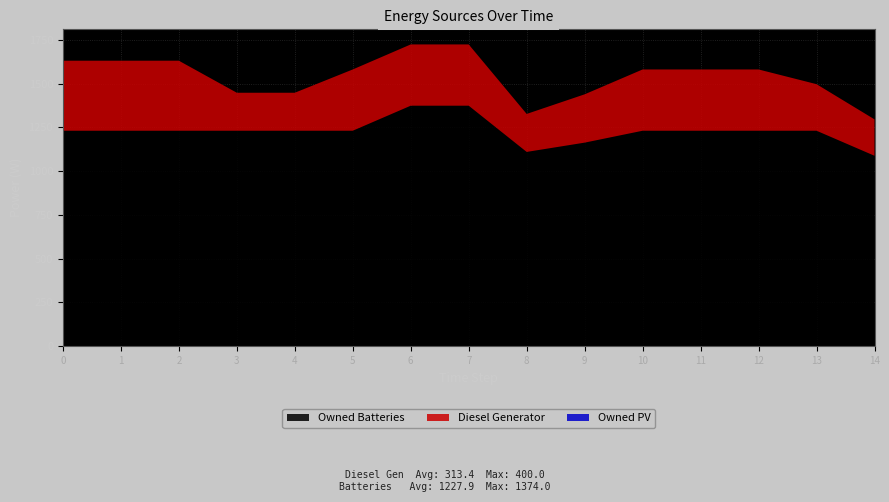

Reading right to left, transcribe all the data shown in this chart.

Diesel Generator: 14=208	13=266	12=350	11=350	10=350	9=276	8=217	7=350	6=350	5=350	4=217	3=217	2=400	1=400	0=400
Owned PV: 14=0	13=0	12=0	11=0	10=0	9=0	8=0	7=0	6=0	5=0	4=0	3=0	2=0	1=0	0=0
Owned Batteries: 14=1088	13=1231	12=1231	11=1231	10=1231	9=1163	8=1110	7=1374	6=1374	5=1231	4=1231	3=1231	2=1231	1=1231	0=1231